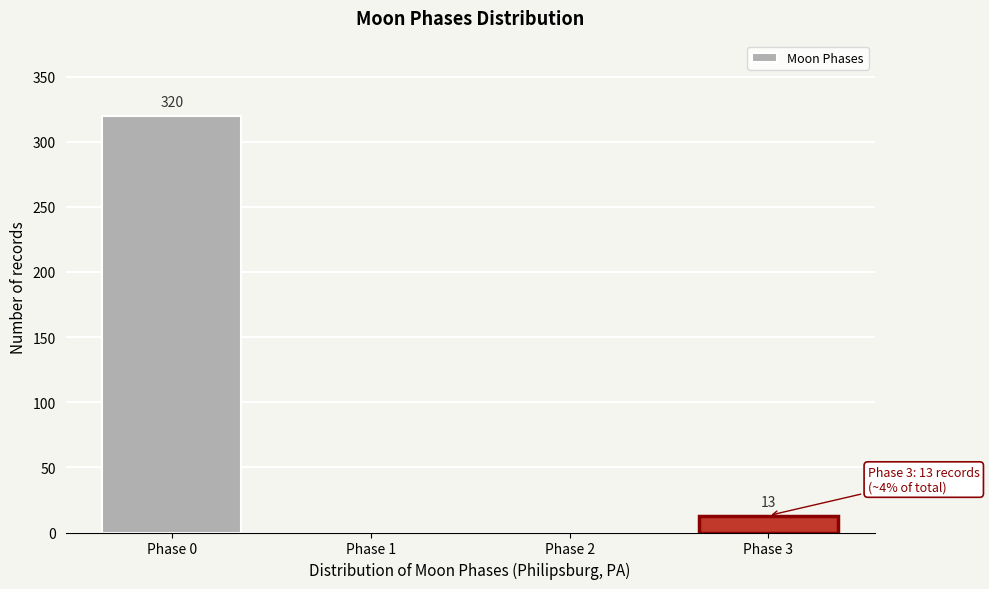

Reading right to left, transcribe all the data shown in this chart.

Phase 3=13	Phase 2=0	Phase 1=0	Phase 0=320